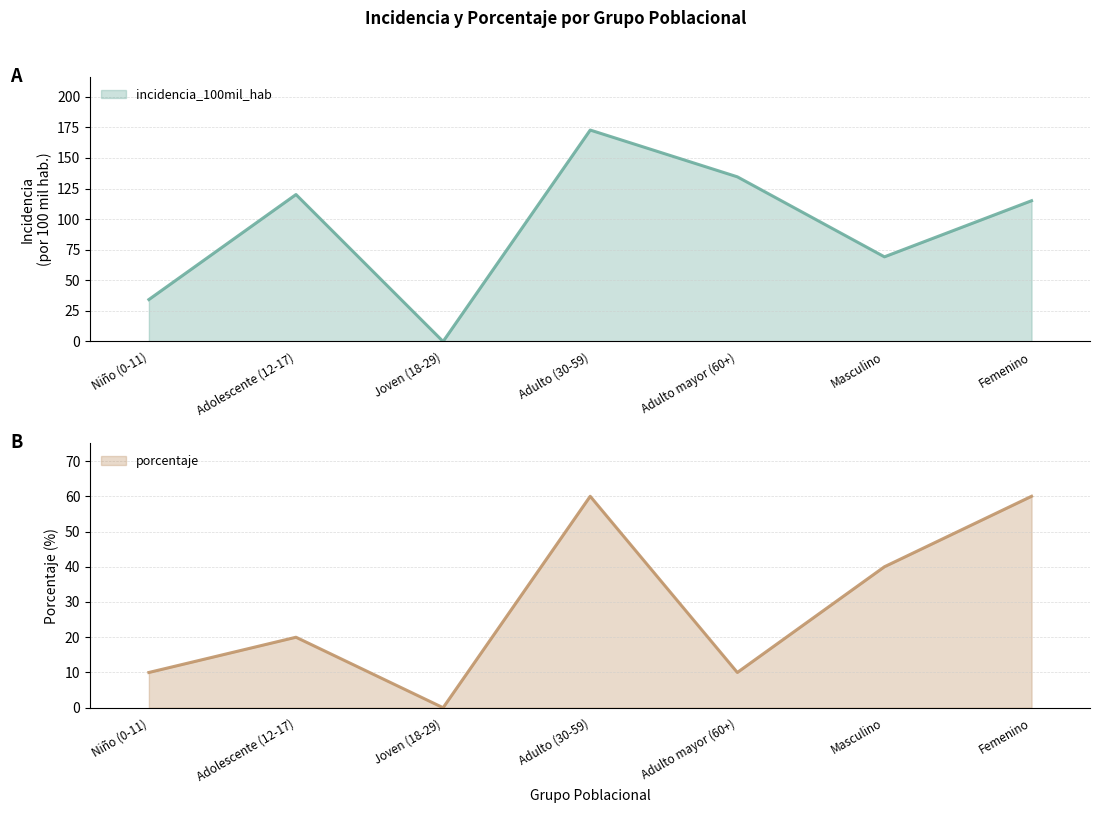

What position from the left is Joven (18-29)?

3